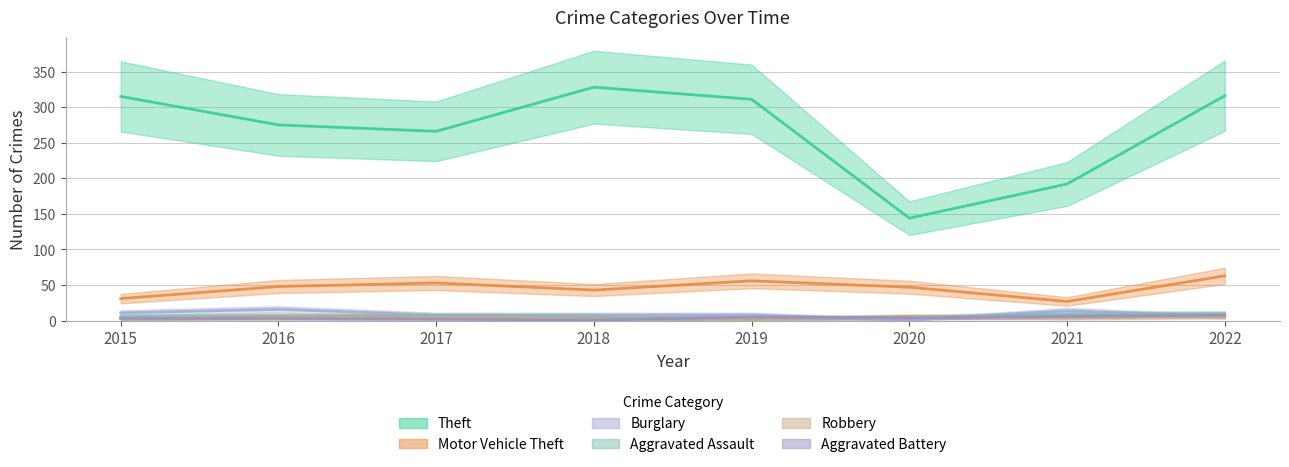

What is the difference between the maximum and minimum values in the Aggravated Battery series?

7